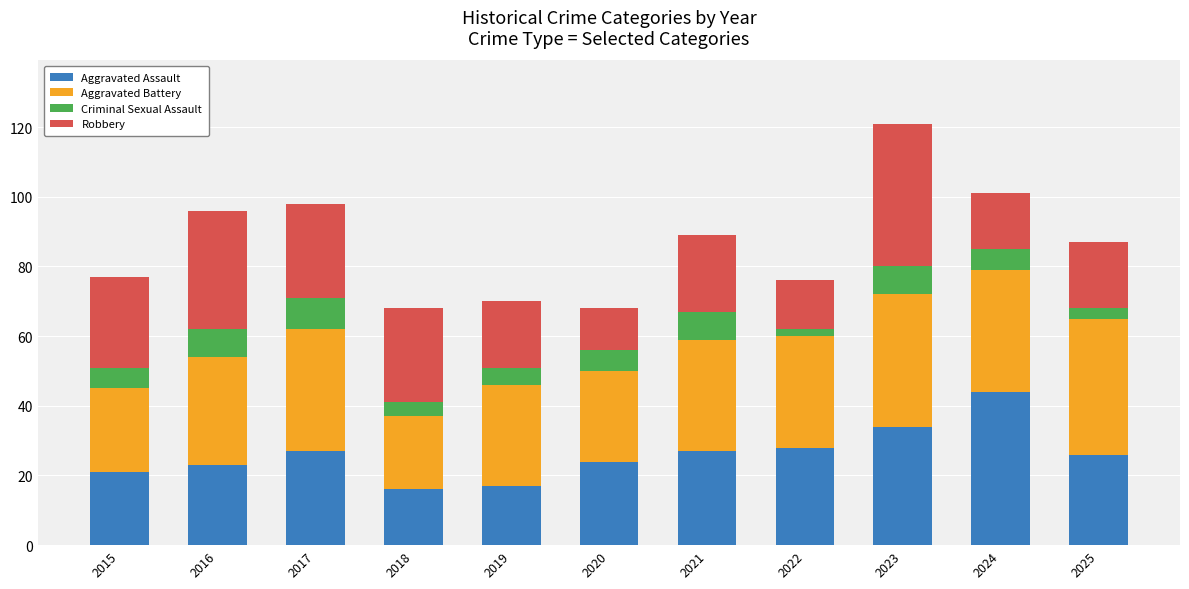

The Aggravated Assault series shows 27 at 2017. True or false?

True